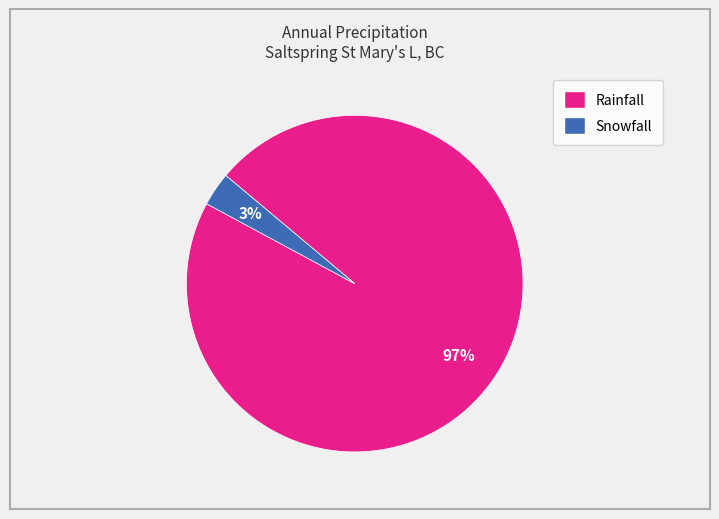

To the nearest percent, what is the combined percentage of Snowfall and Rainfall?

100%